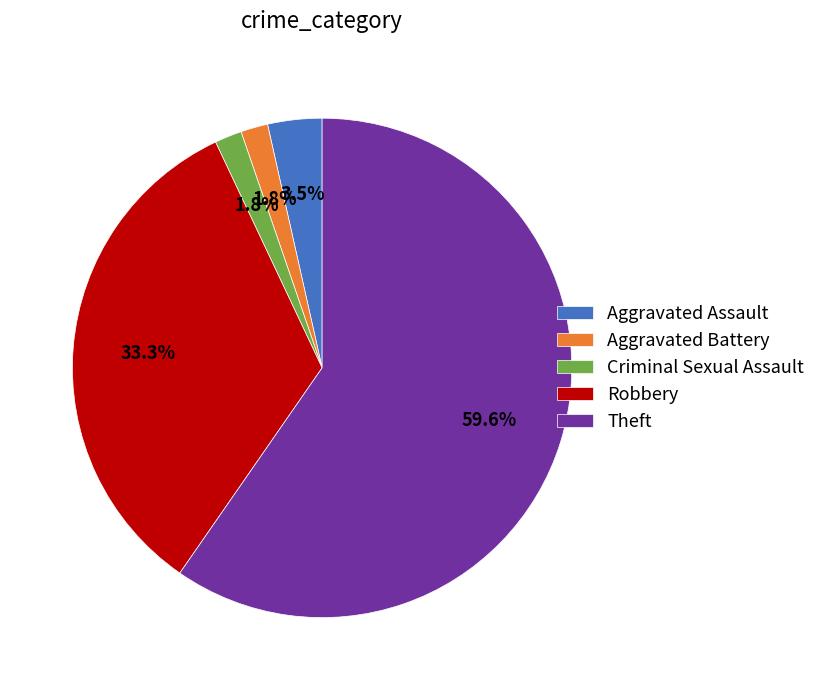

Which category has the biggest portion of the pie?

Theft